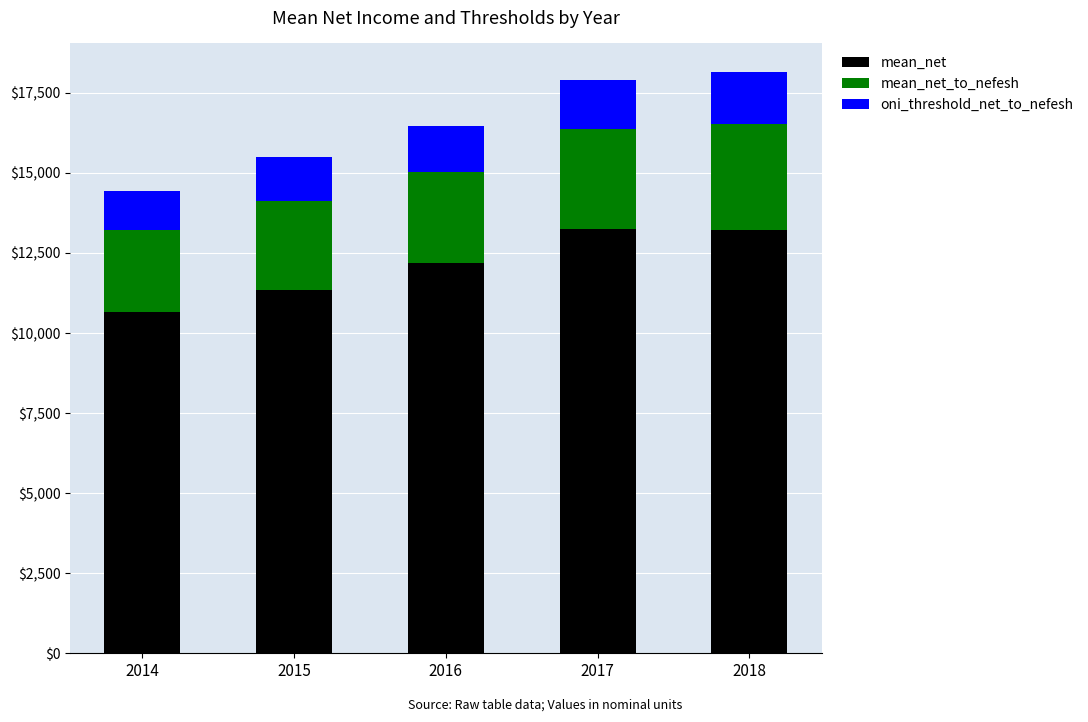

What is the highest value of the mean_net series?

13252.7